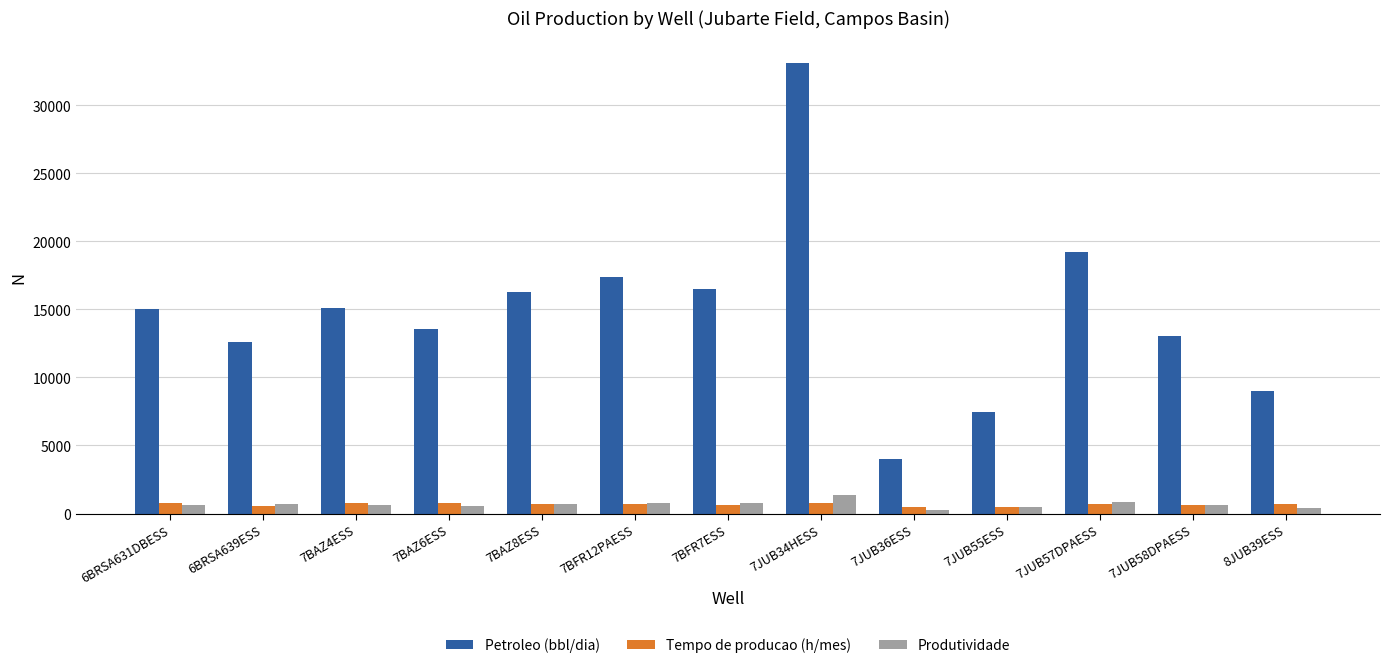

The Petroleo (bbl/dia) series shows 3982.0 at 7JUB36ESS. True or false?

True